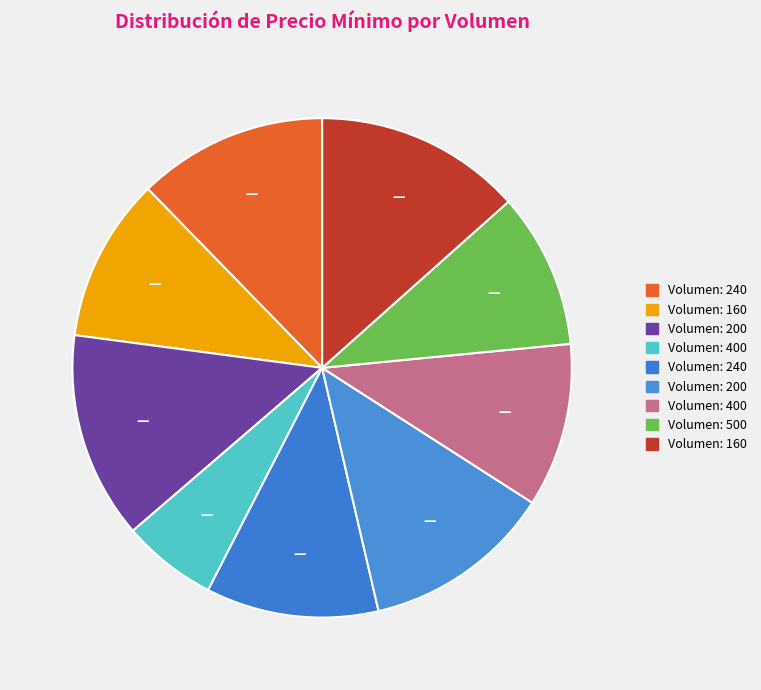

Which slice is the smallest?

400